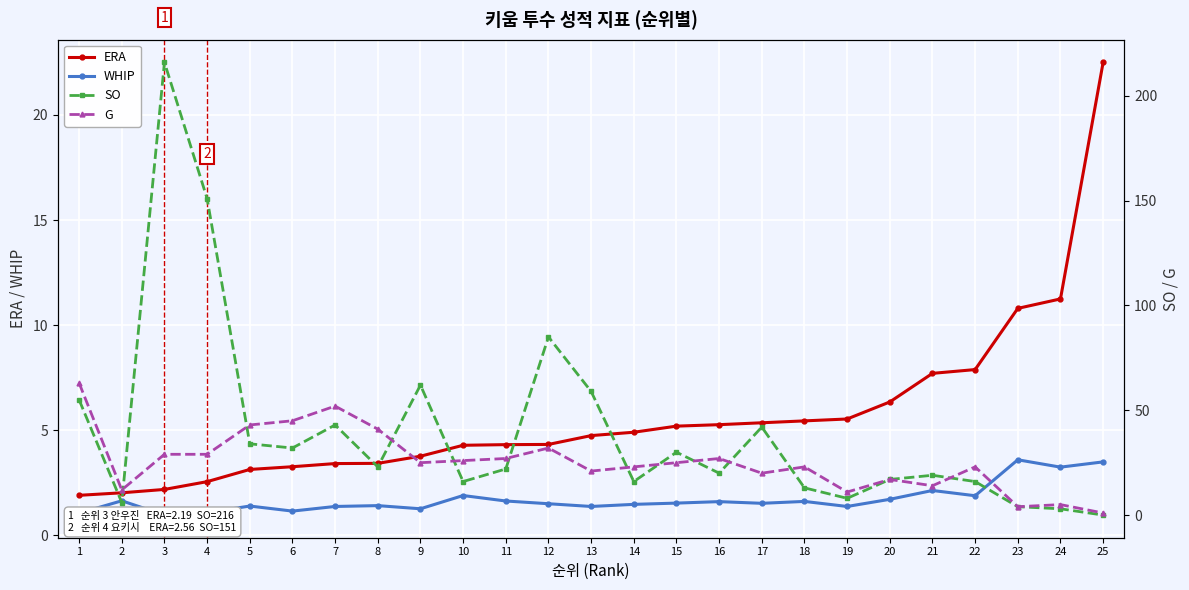

What is the total value across all series at 4?

183.7